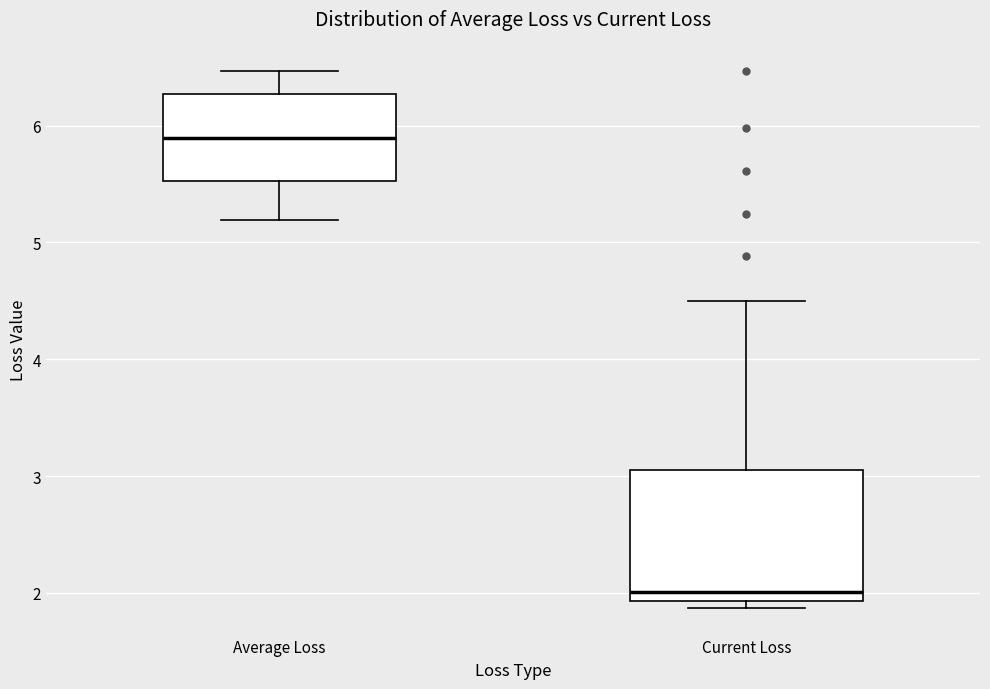

Which box has the lowest median line?

Current Loss